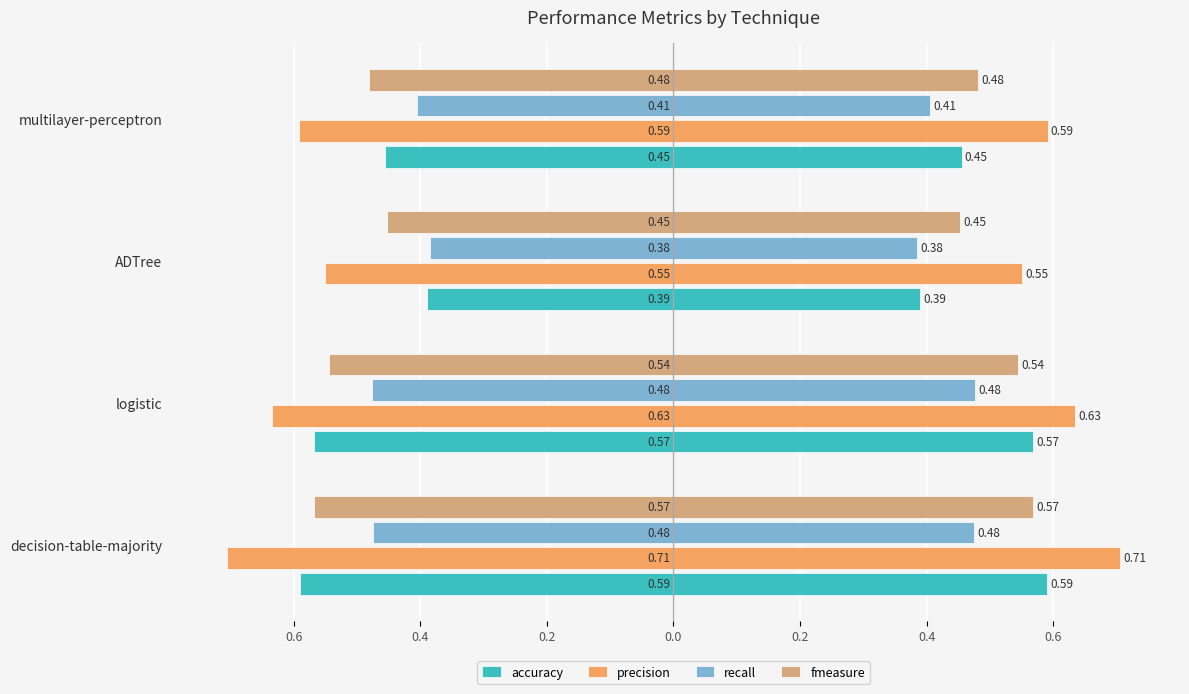

Which series has the widest spread of values?

accuracy